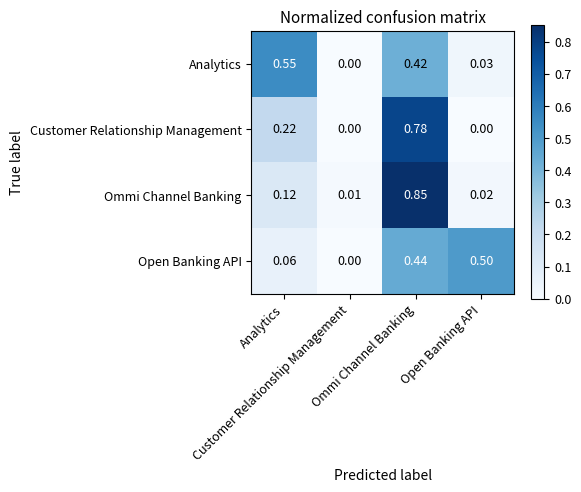

Which label corresponds to the smallest value in the chart?

Customer Relationship Management